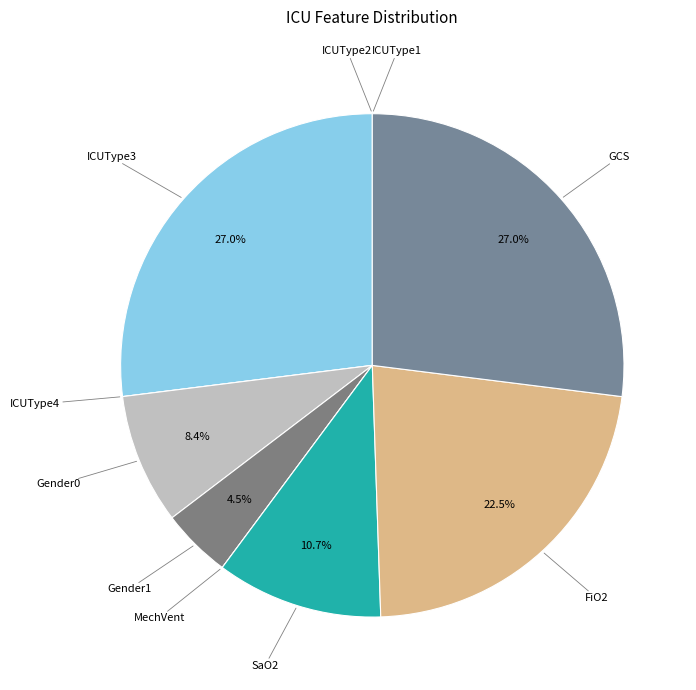

Between Gender0 and GCS, which is larger?

GCS